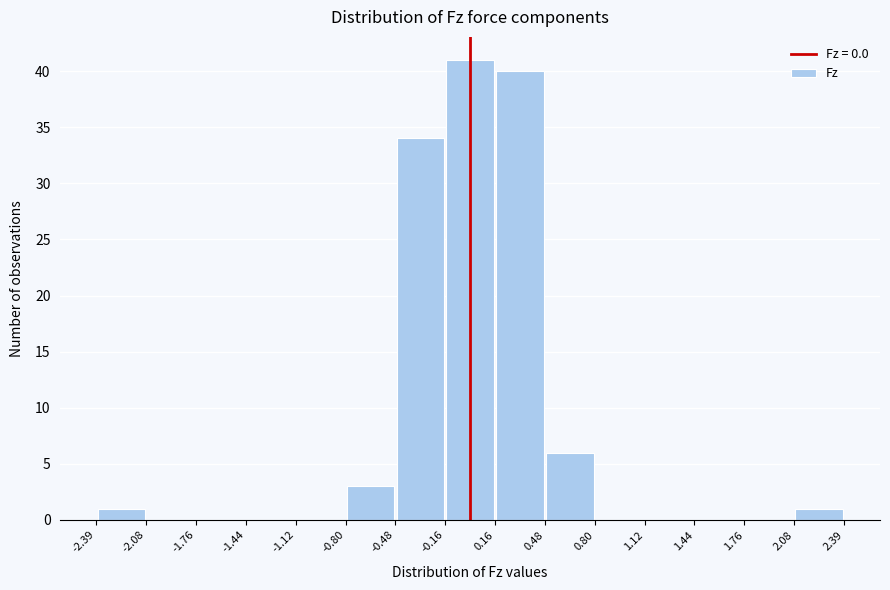

Reading left to right, list every bar in this chart as the range it spans on the x-axis followed by its height. The values are not printed on the chart, so give them approximately, as read against the axis.

-2.39 to -2.08: 1
-2.08 to -1.76: 0
-1.76 to -1.44: 0
-1.44 to -1.12: 0
-1.12 to -0.80: 0
-0.80 to -0.48: 3
-0.48 to -0.16: 34
-0.16 to 0.16: 41
0.16 to 0.48: 40
0.48 to 0.80: 6
0.80 to 1.12: 0
1.12 to 1.44: 0
1.44 to 1.76: 0
1.76 to 2.08: 0
2.08 to 2.39: 1